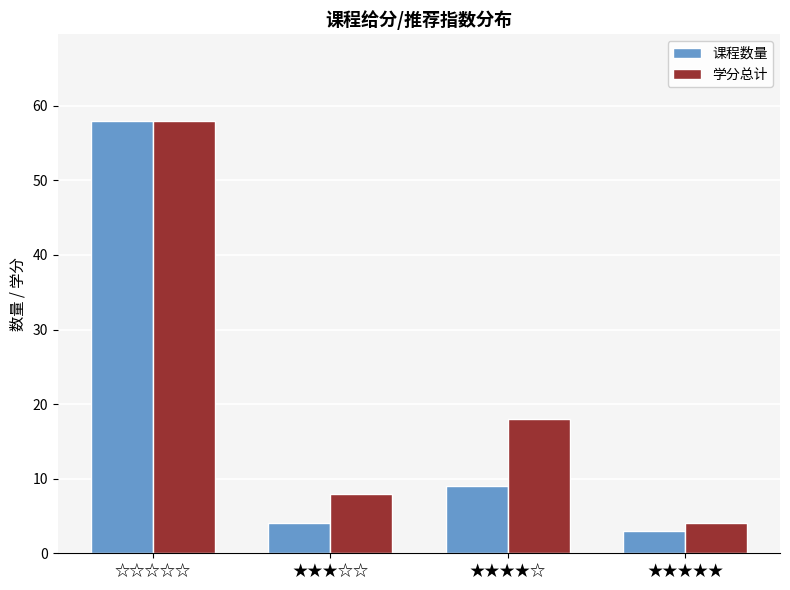

Rank the series at ★★★★☆ from lowest to highest value.

课程数量, 学分总计